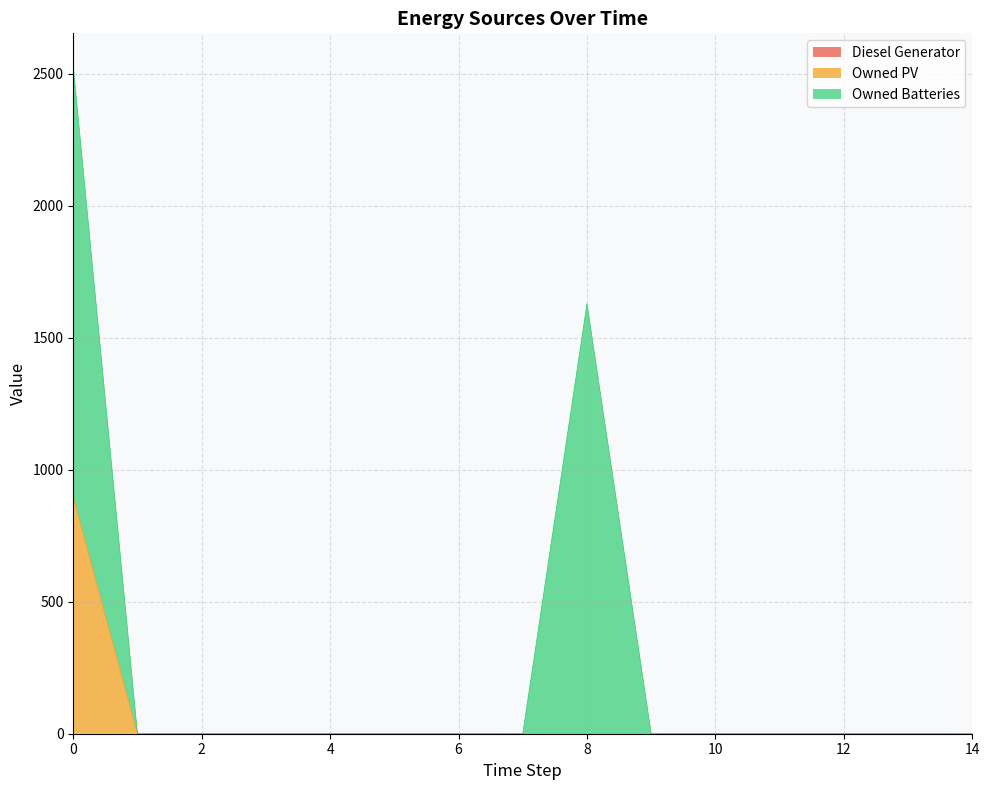

True or false: Owned PV and Diesel Generator intersect in this chart.

False